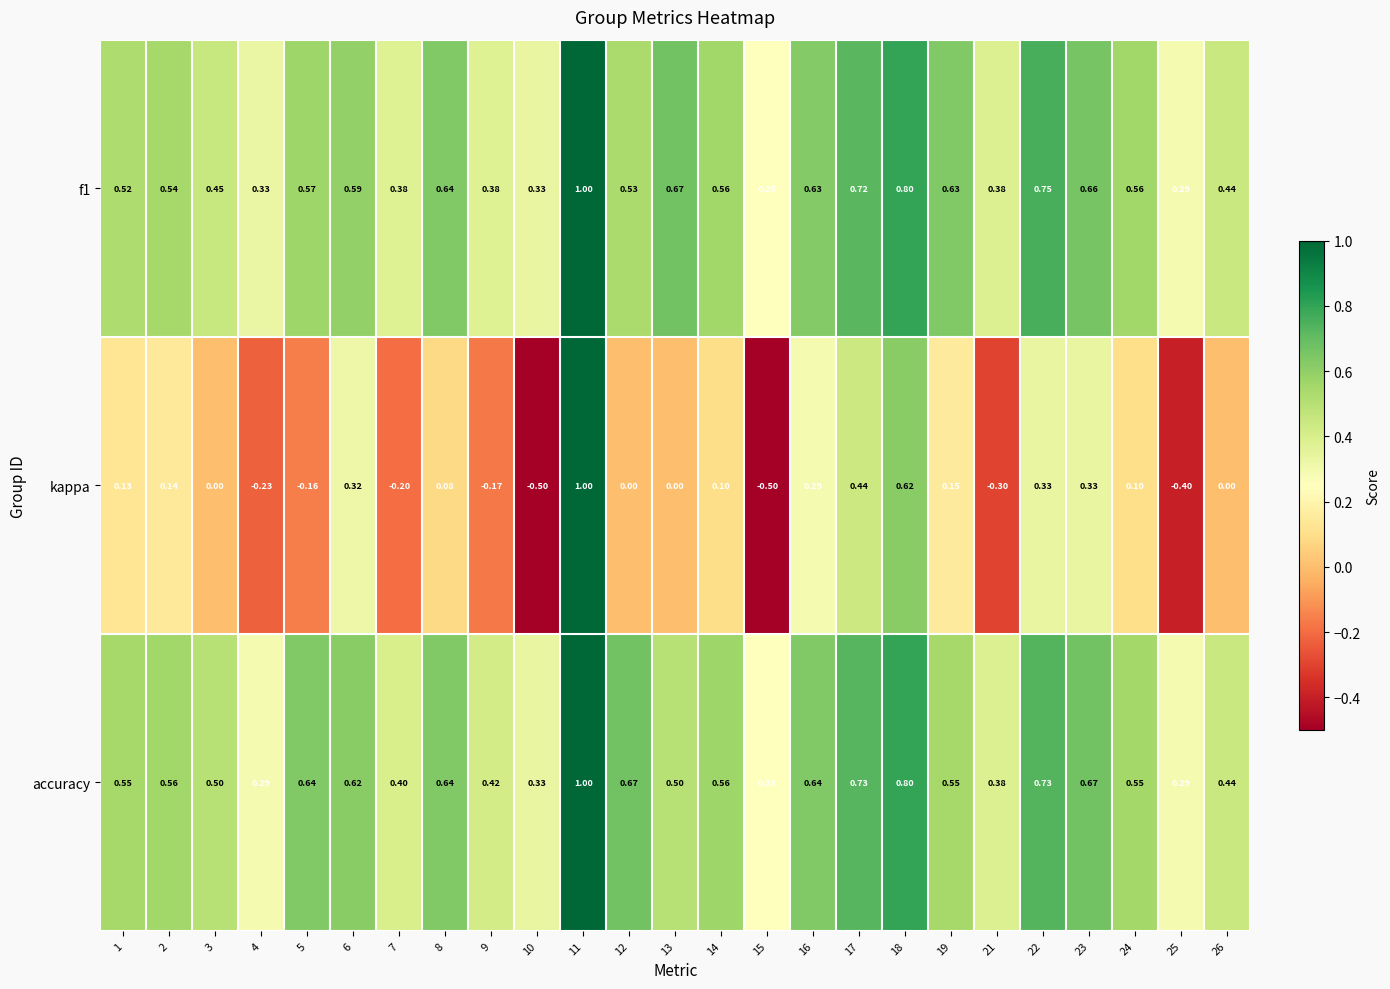

Is the value of accuracy at 3 greater than the value of f1 at 17?

No